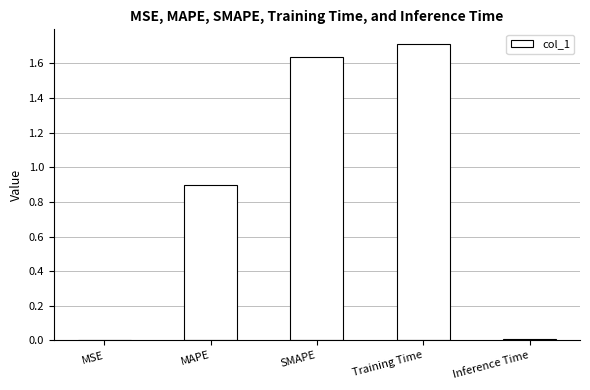

What is the sum of the values at Training Time and SMAPE?

3.3